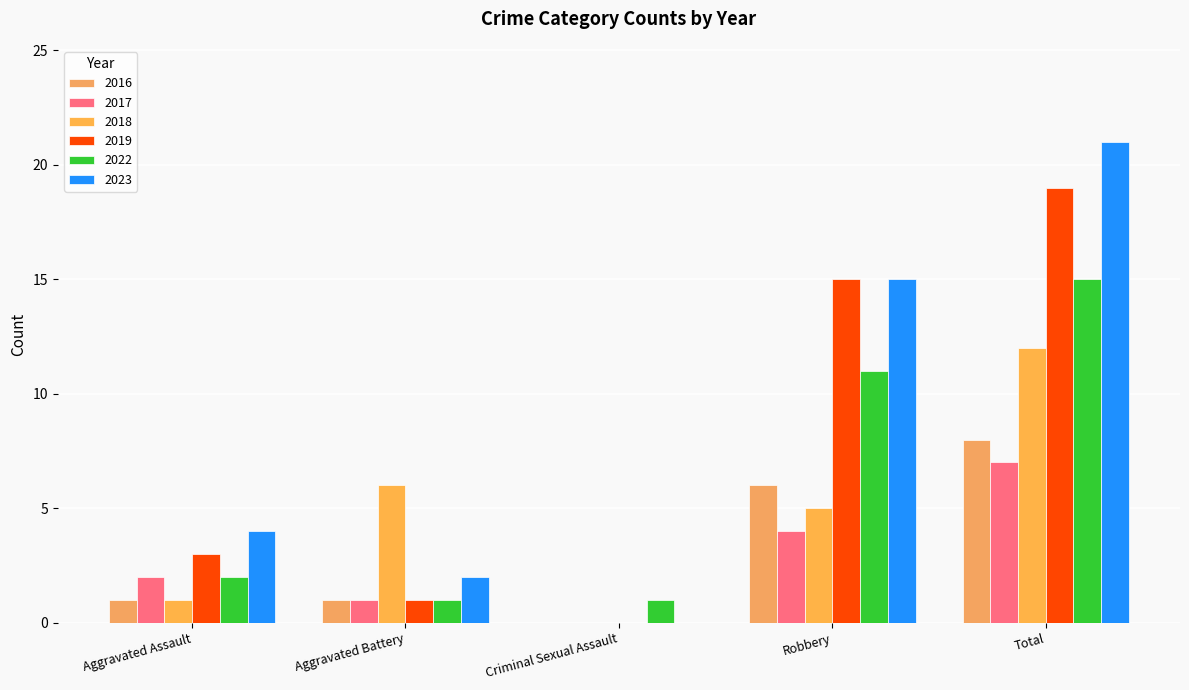

What is the label of the 3rd bar from the right?

Criminal Sexual Assault